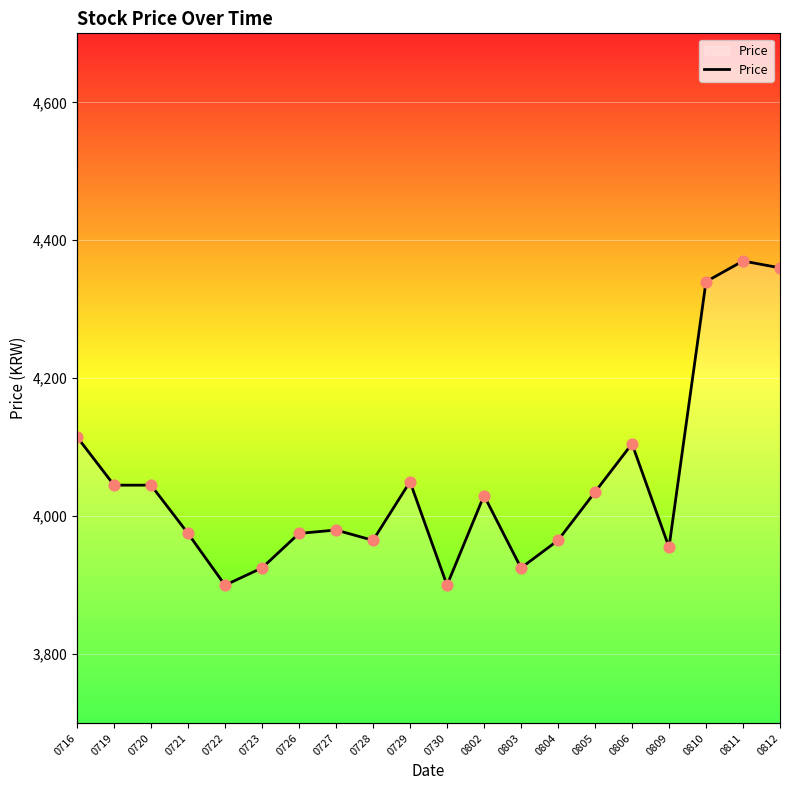

What is the change in value from 0810 to 0812?

+20